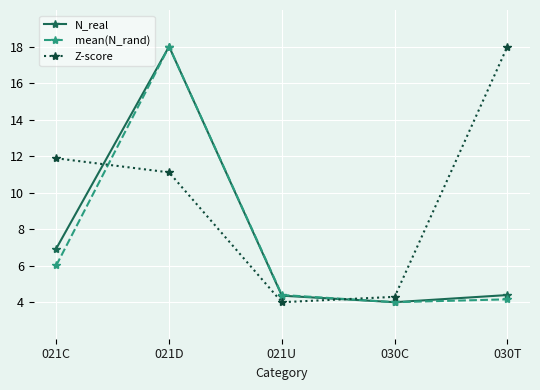

Is it true that mean(N_rand) equals 2.6 at 021C?

False